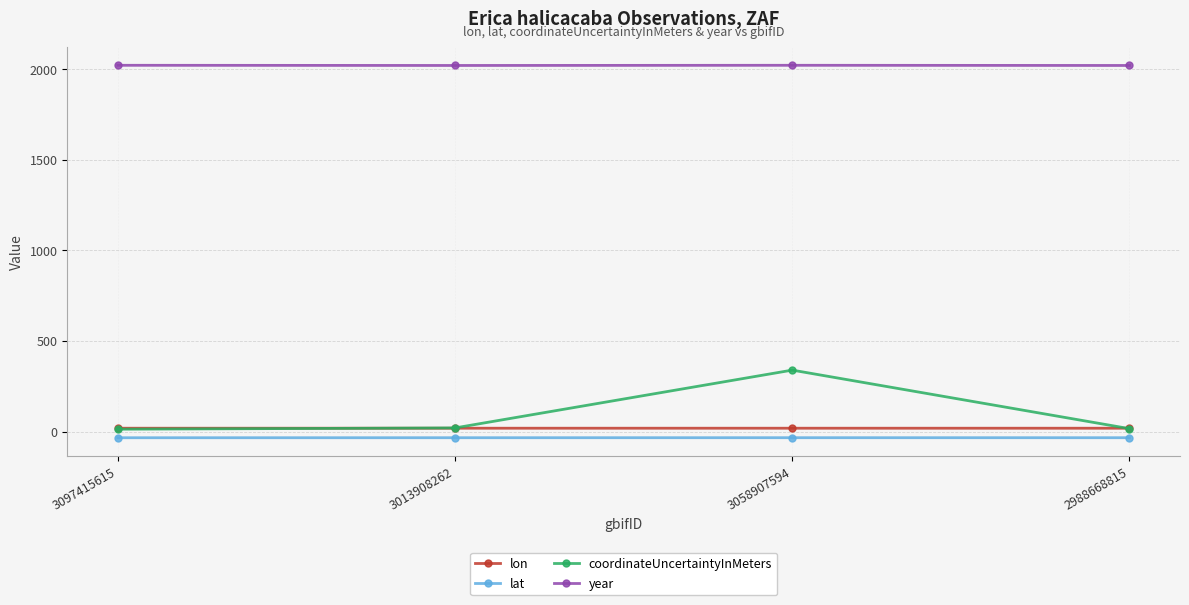

True or false: coordinateUncertaintyInMeters has more than 2 interior local peaks.

False